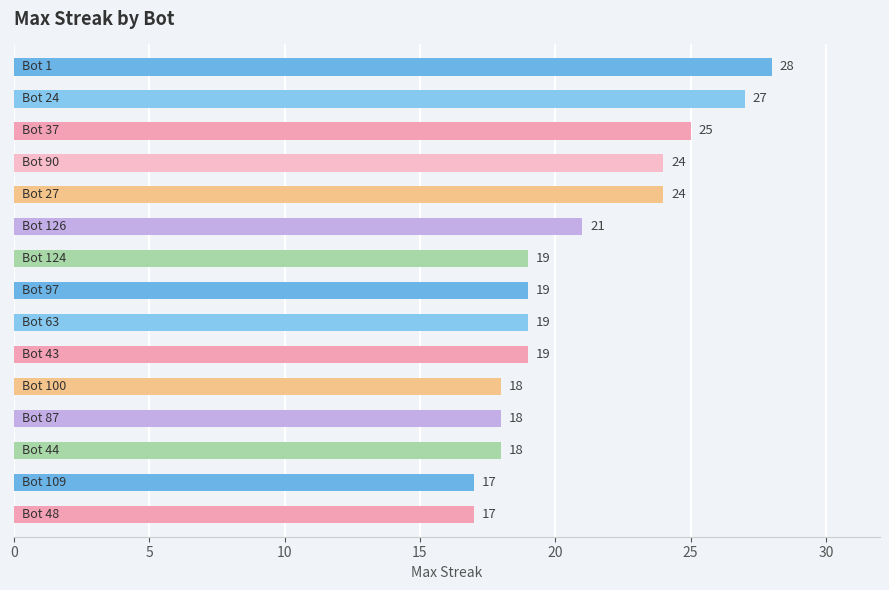

What is the value of the 3rd bar from the top?

25